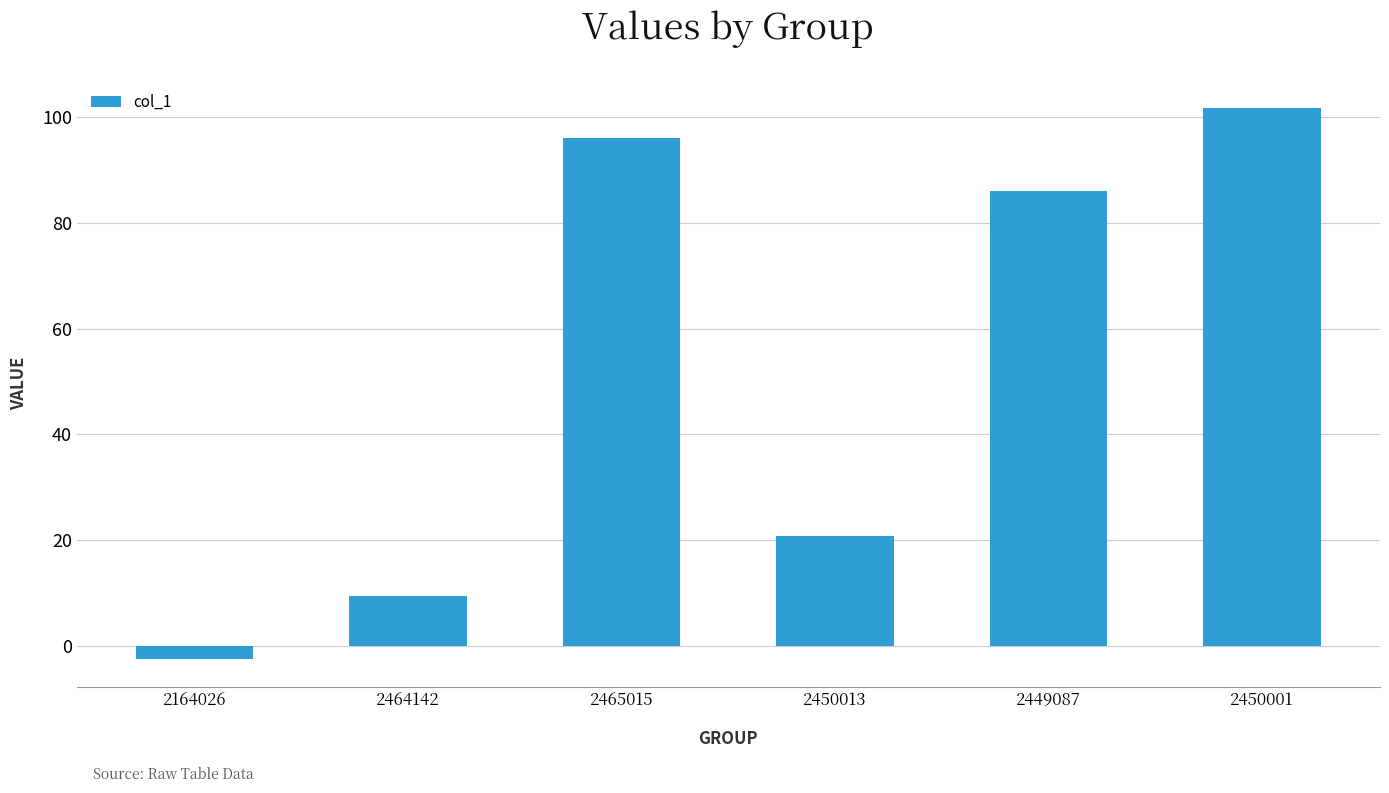

How many bars are there in total?

6